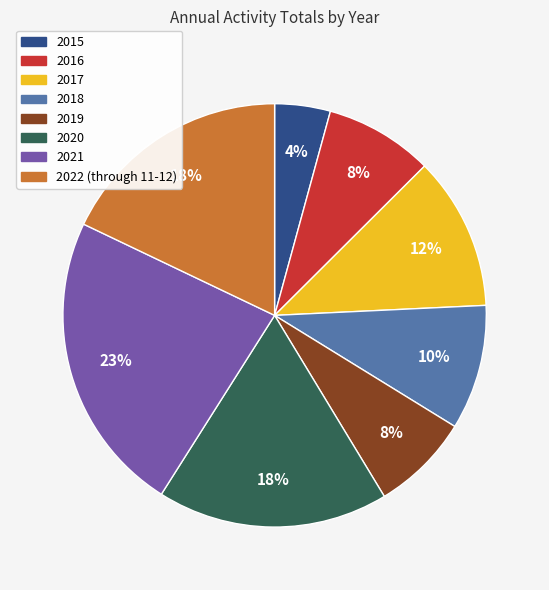

What percentage is the 2015 slice, to the nearest percent?

4%